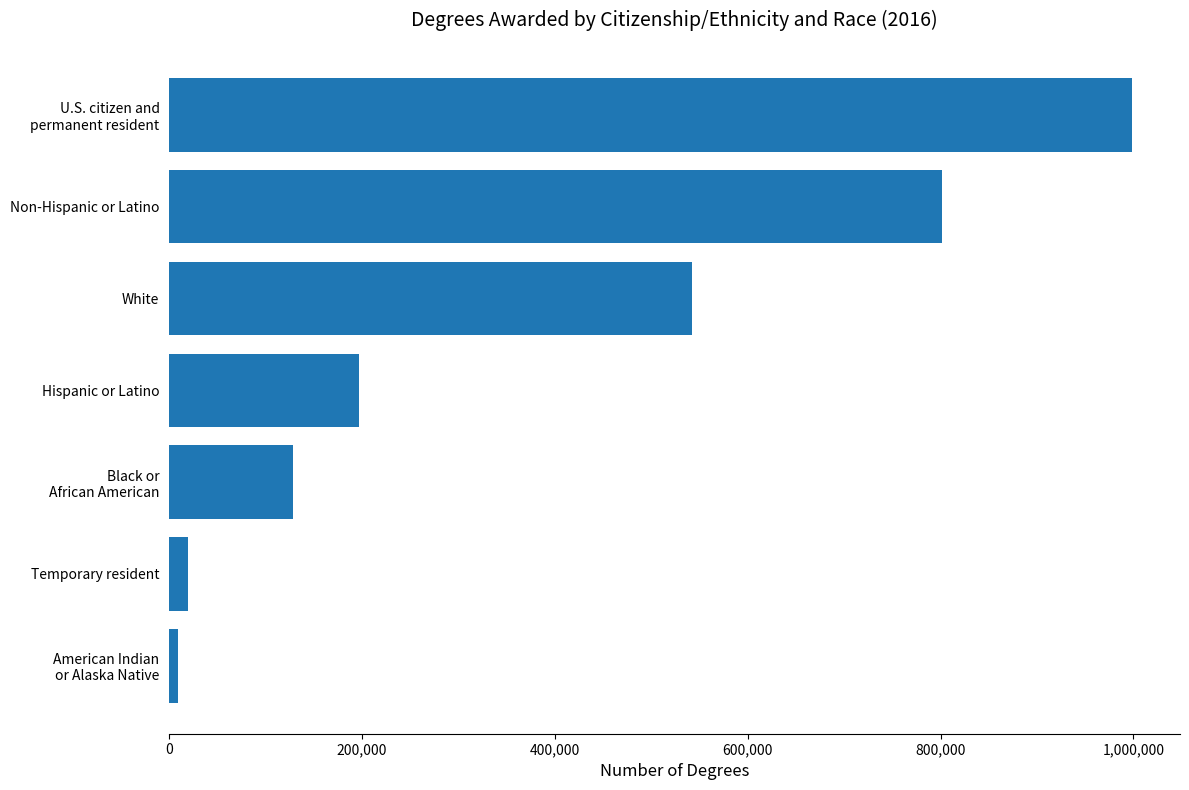

Count the number of data series in this chart.

1